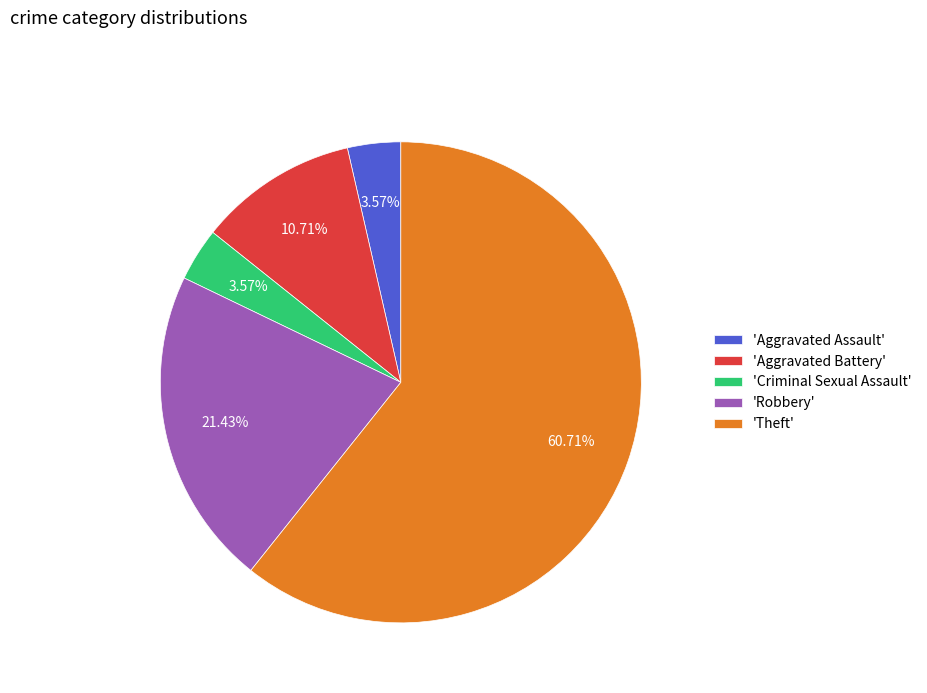

Do 'Criminal Sexual Assault' and 'Aggravated Assault' together represent more than half of the pie?

No